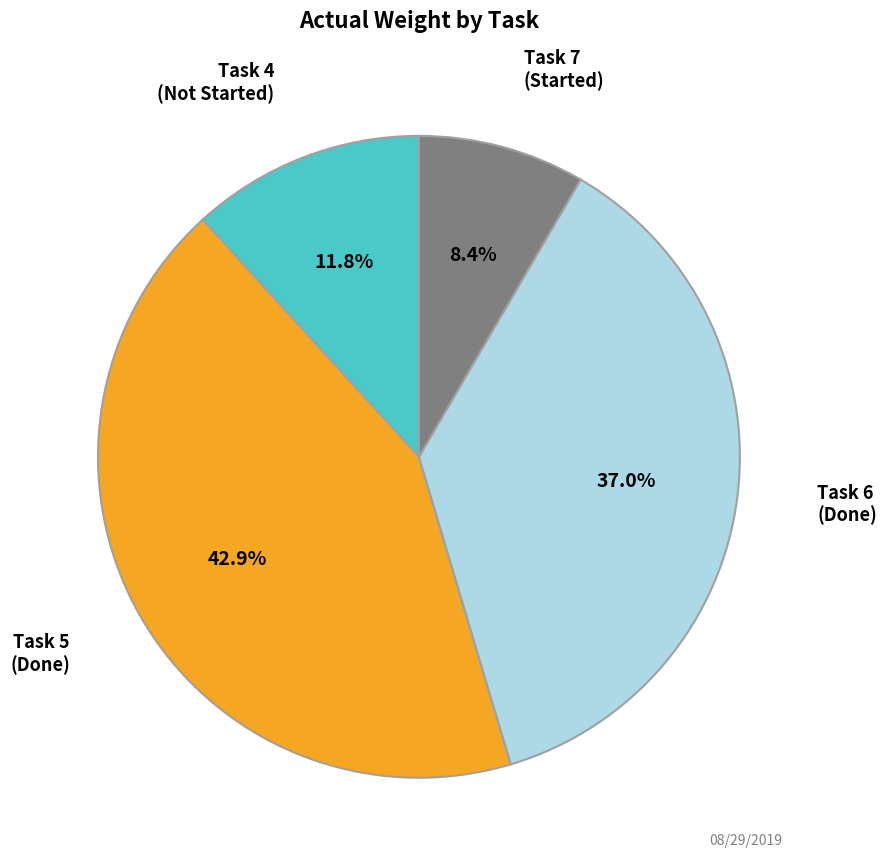

Is Task 4 (Not Started) the majority of the pie?

No